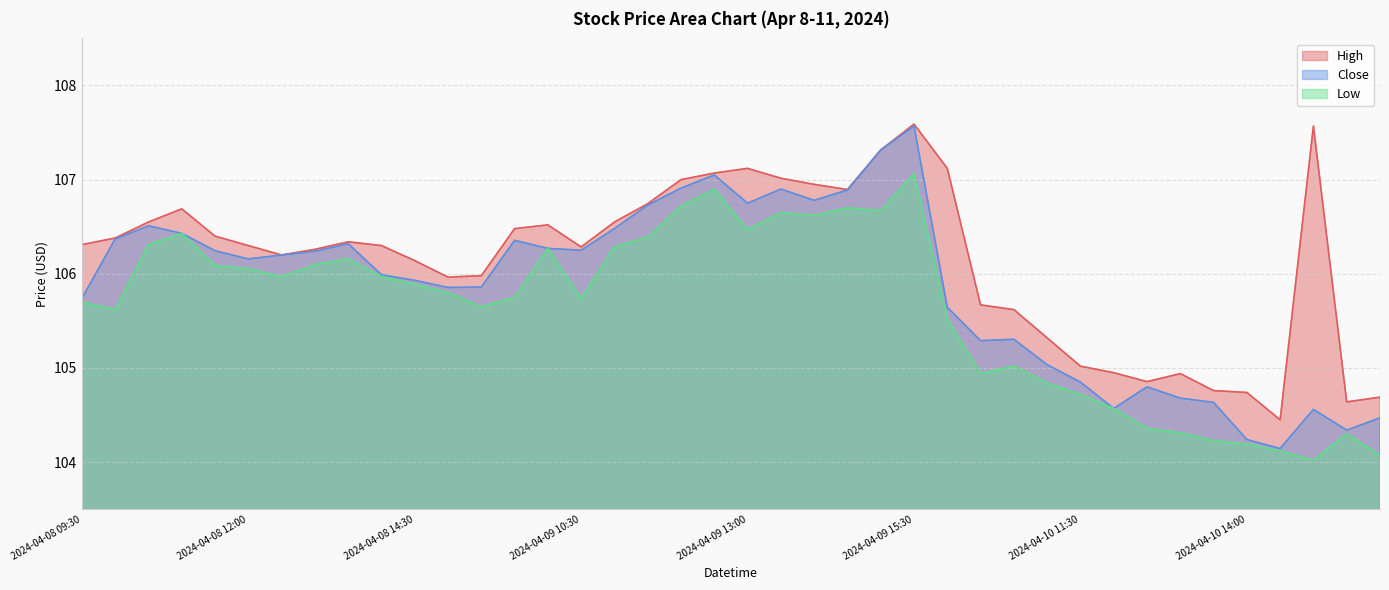

How many categories are shown in the chart?

40